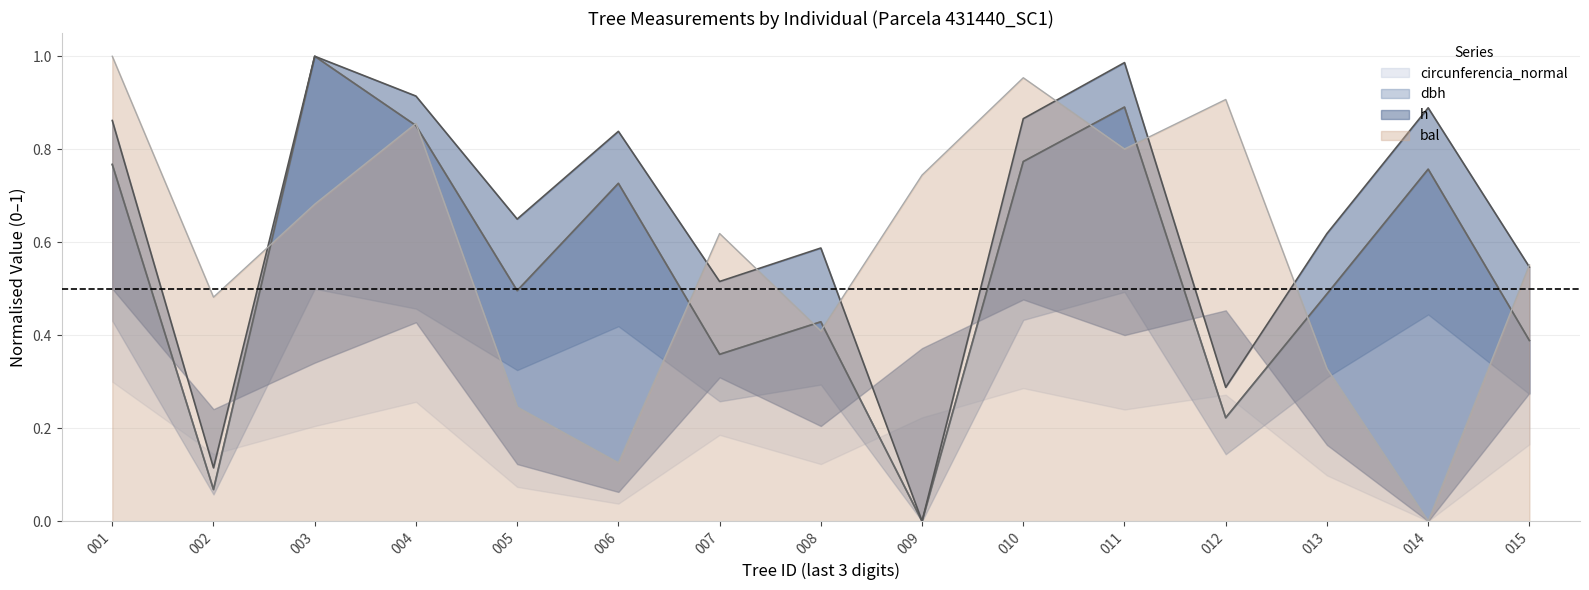

At which label does bal reach its minimum?

014